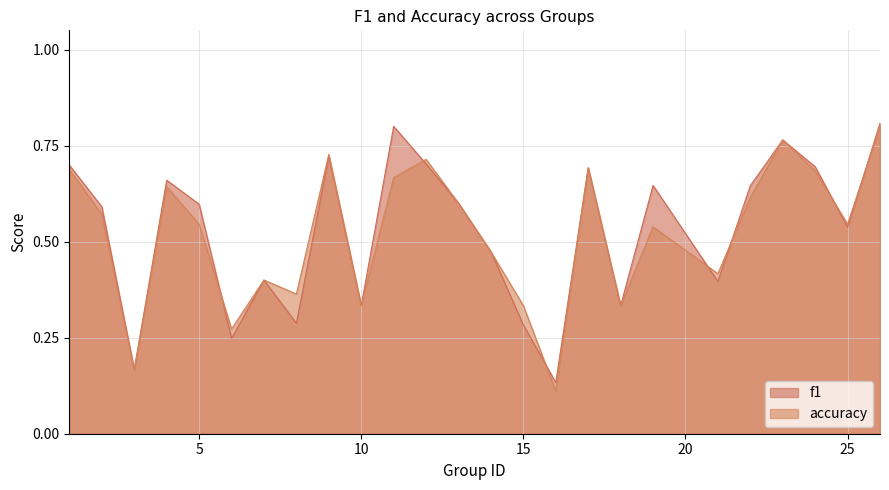

What is the value of the f1 point at the 7th from the left?

0.4